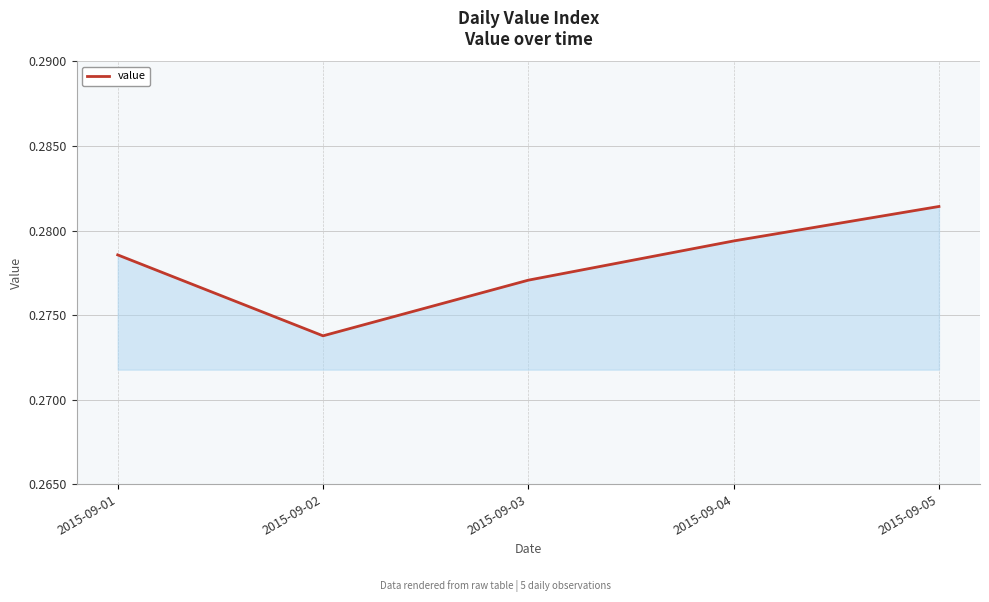

List the labels in order of value, smallest first.

2015-09-02, 2015-09-03, 2015-09-01, 2015-09-04, 2015-09-05